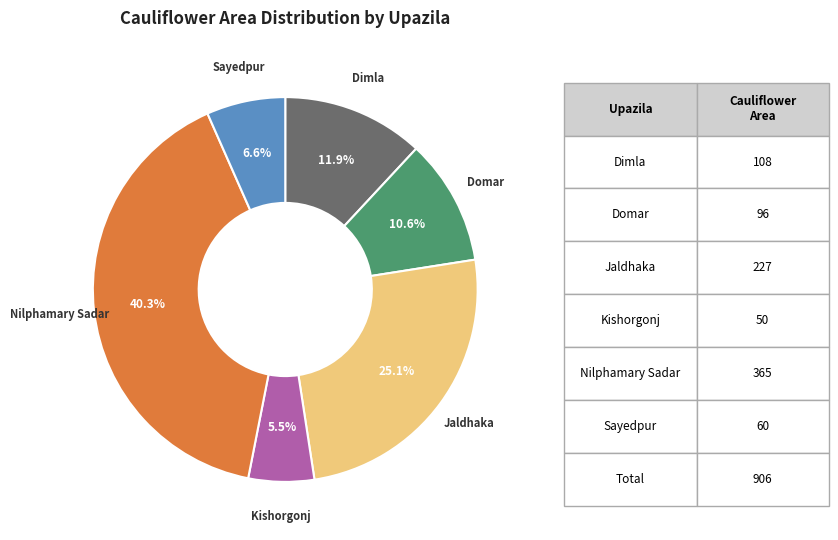

Is there any slice that represents more than half of the pie?

No